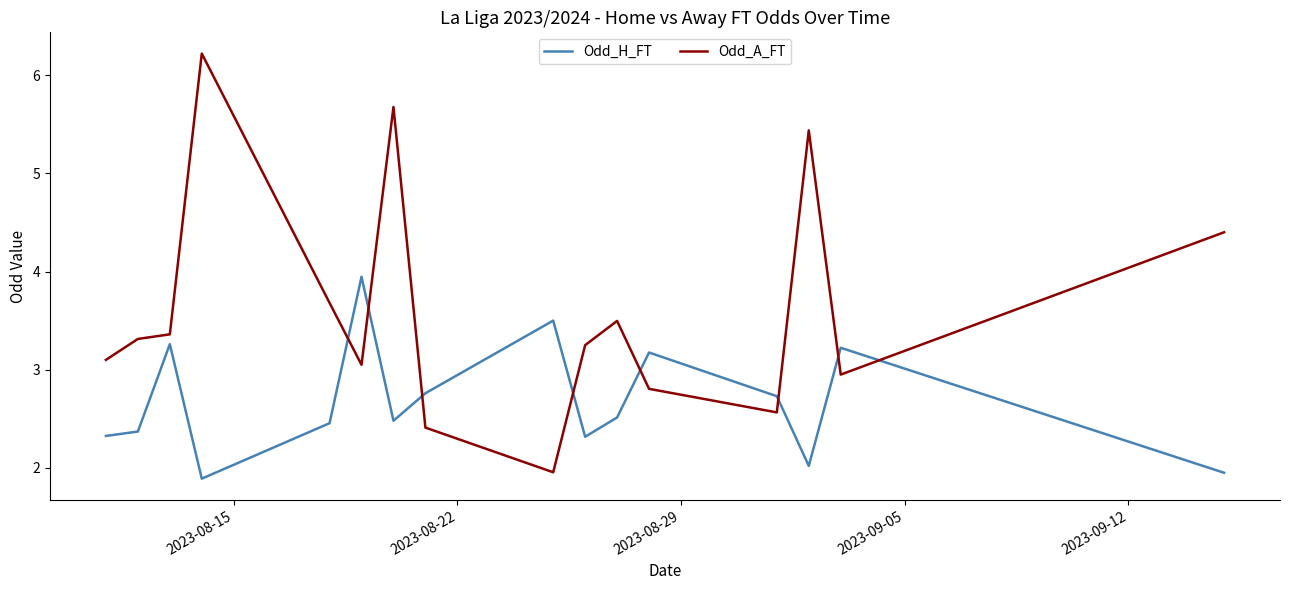

What are all the series names shown in the legend?

Odd_H_FT, Odd_A_FT